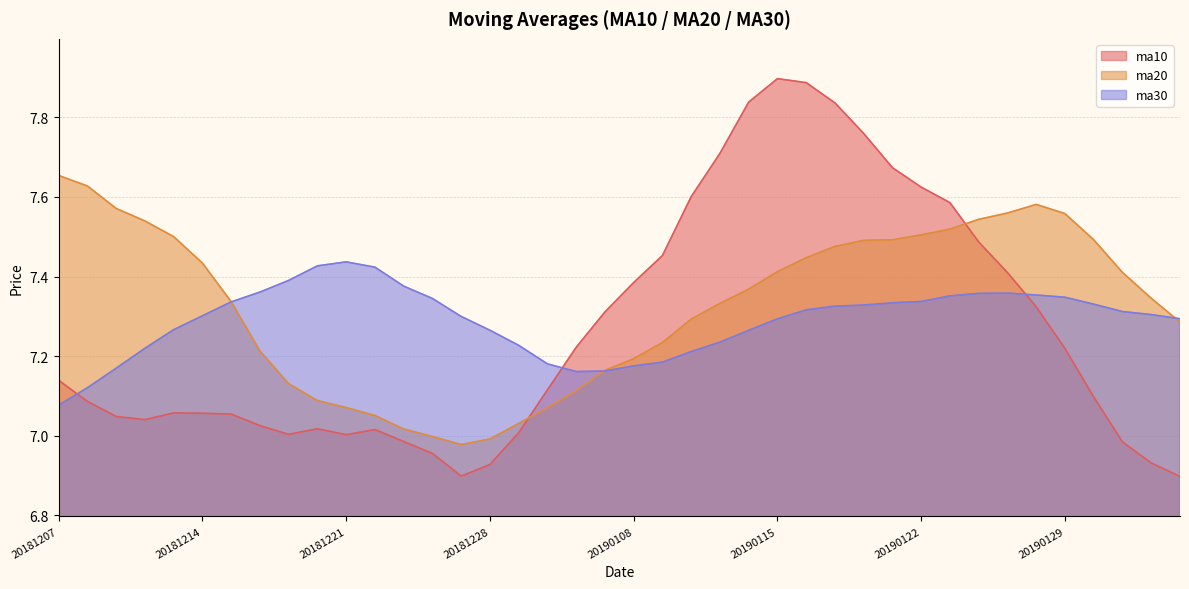

At 20190129, list the series in order from smallest to largest.

ma10, ma30, ma20